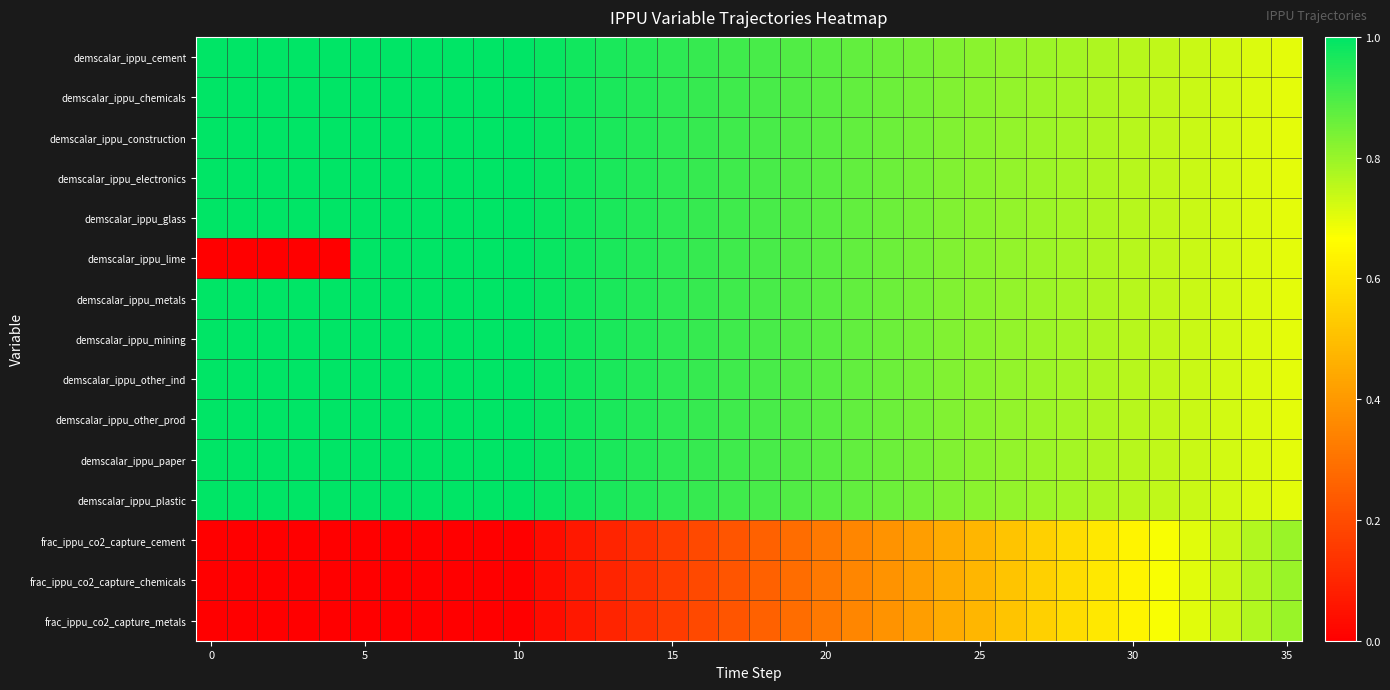

Rank the series by their maximum value, from lowest to highest.

frac_ippu_co2_capture_cement, frac_ippu_co2_capture_chemicals, frac_ippu_co2_capture_metals, demscalar_ippu_cement, demscalar_ippu_chemicals, demscalar_ippu_construction, demscalar_ippu_electronics, demscalar_ippu_glass, demscalar_ippu_lime, demscalar_ippu_metals, demscalar_ippu_mining, demscalar_ippu_other_ind, demscalar_ippu_other_prod, demscalar_ippu_paper, demscalar_ippu_plastic